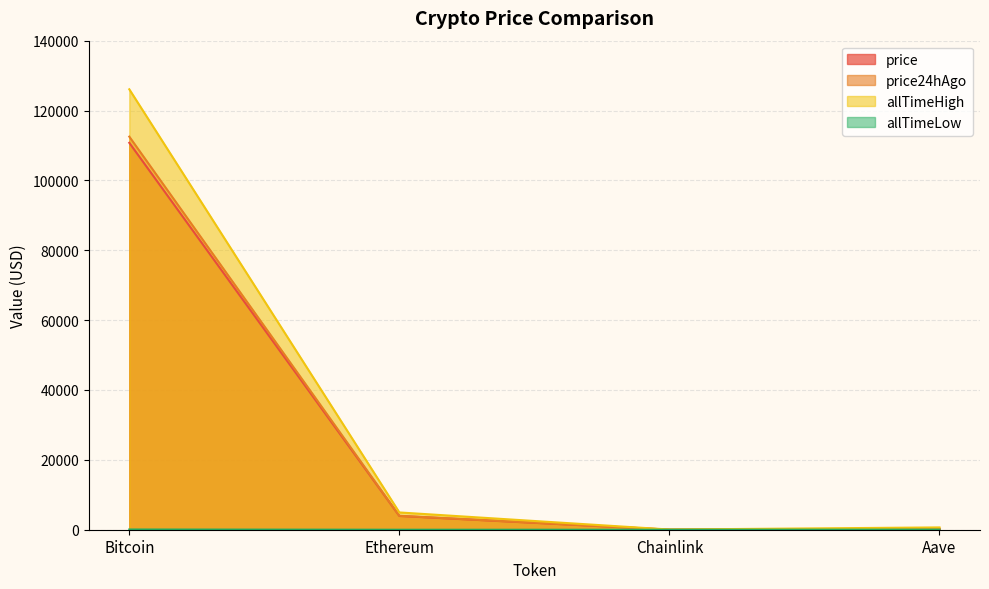

At how many categories does at least one series exceed 86732?

1